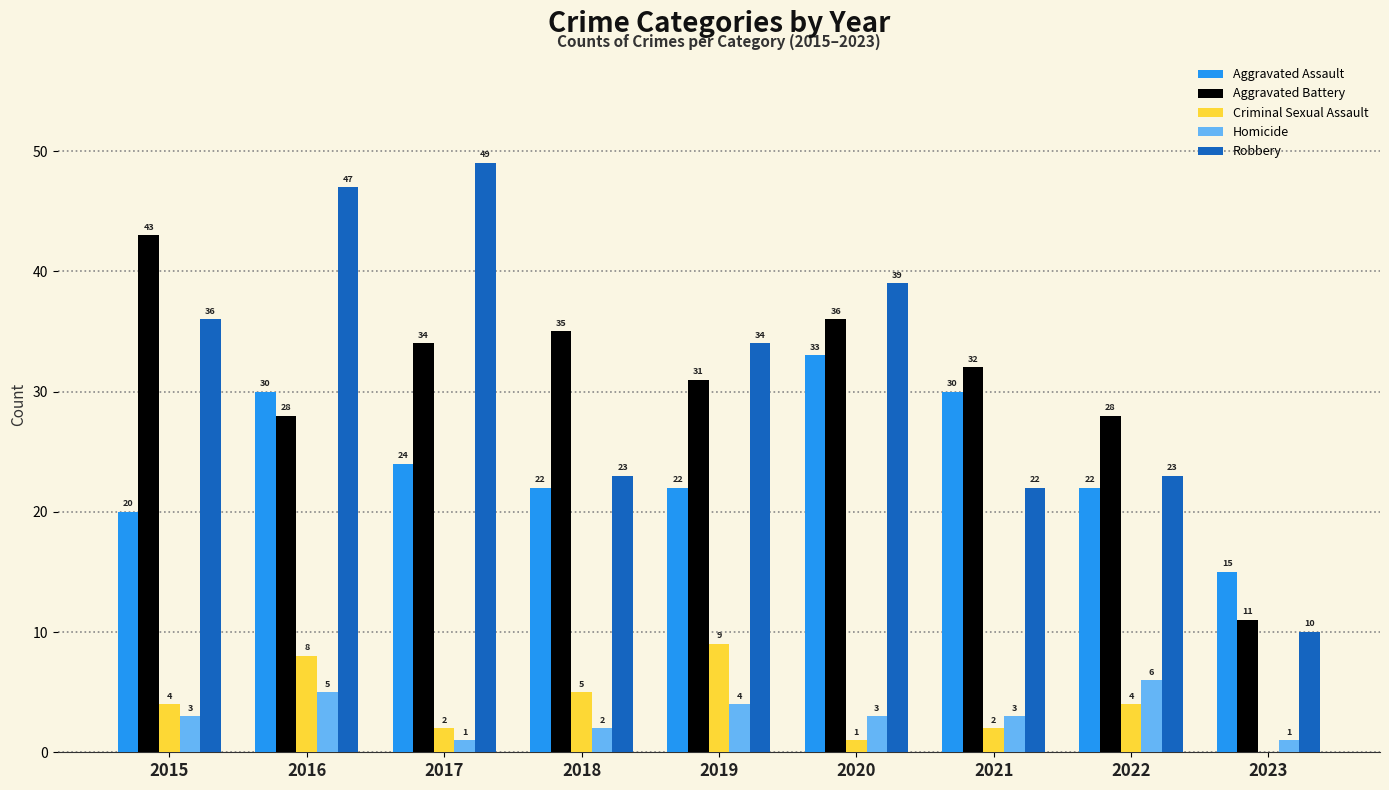

Reading left to right, what are all the values shown in this chart?

Aggravated Assault: 20	30	24	22	22	33	30	22	15
Aggravated Battery: 43	28	34	35	31	36	32	28	11
Criminal Sexual Assault: 4	8	2	5	9	1	2	4	0
Homicide: 3	5	1	2	4	3	3	6	1
Robbery: 36	47	49	23	34	39	22	23	10